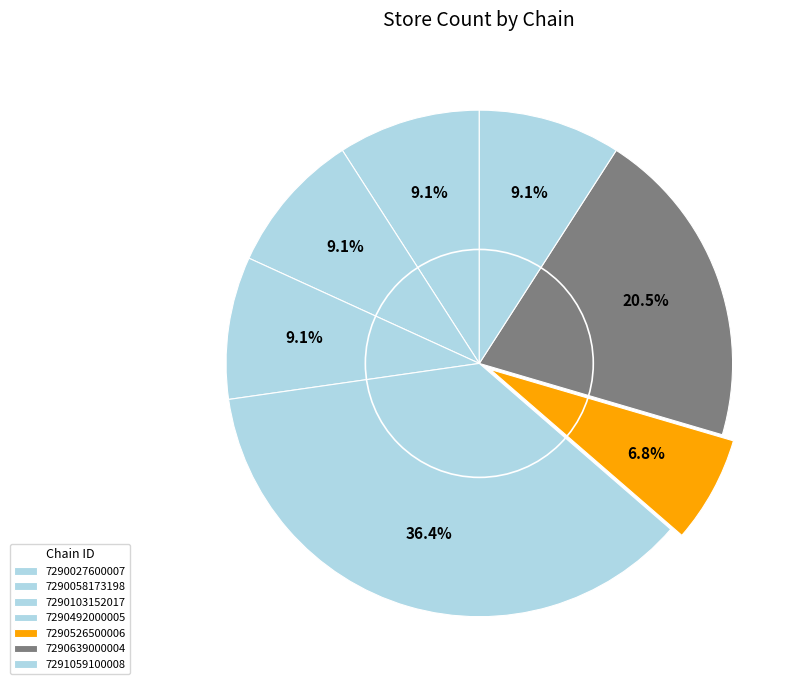

Do 7290027600007 and 7291059100008 together represent more than half of the pie?

No